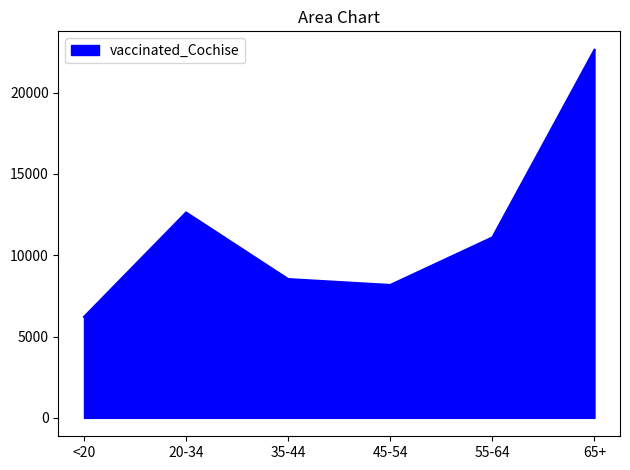

What is the difference between the values at 45-54 and <20?

1963